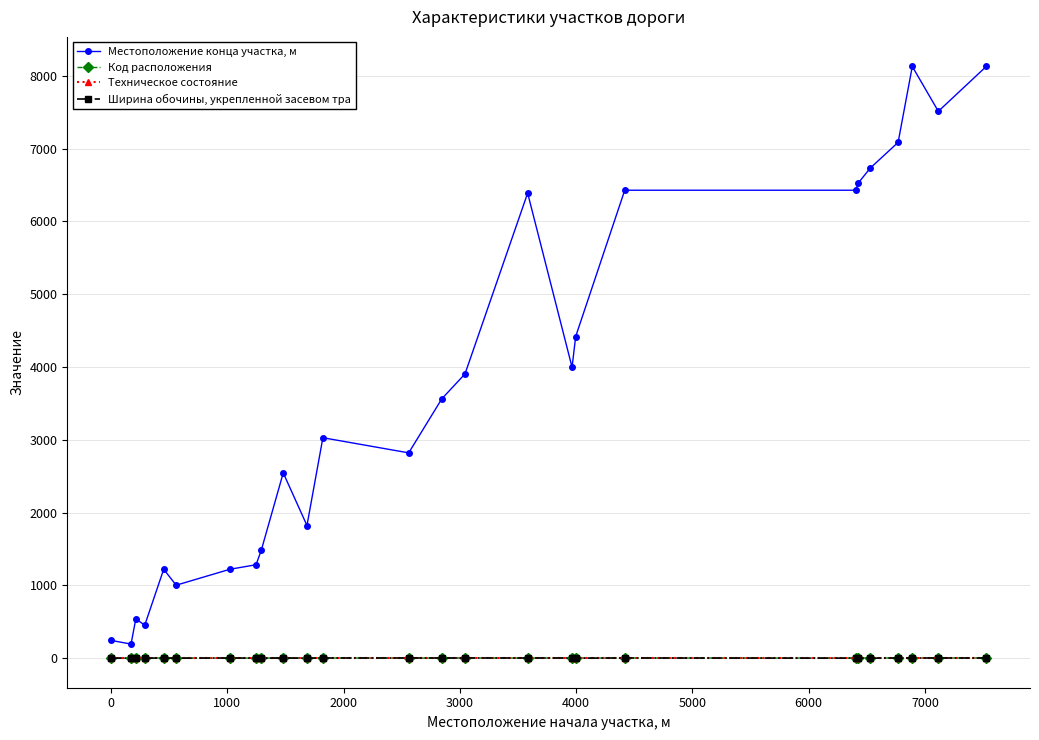

At how many categories does at least one series exceed 2159?

16